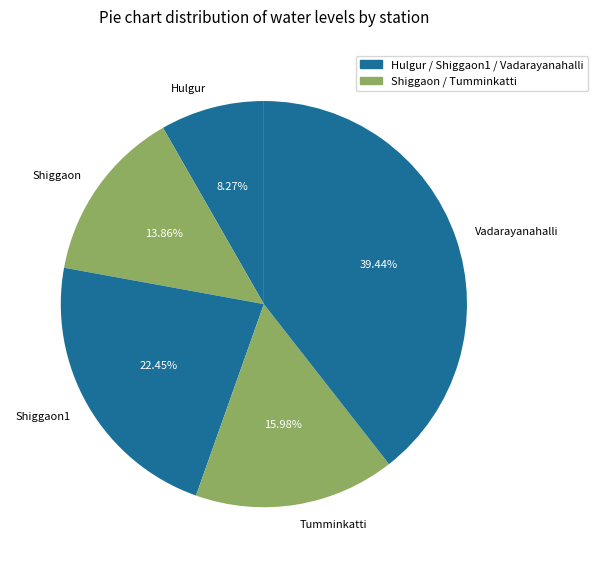

True or false: Shiggaon accounts for 14% of the total.

True